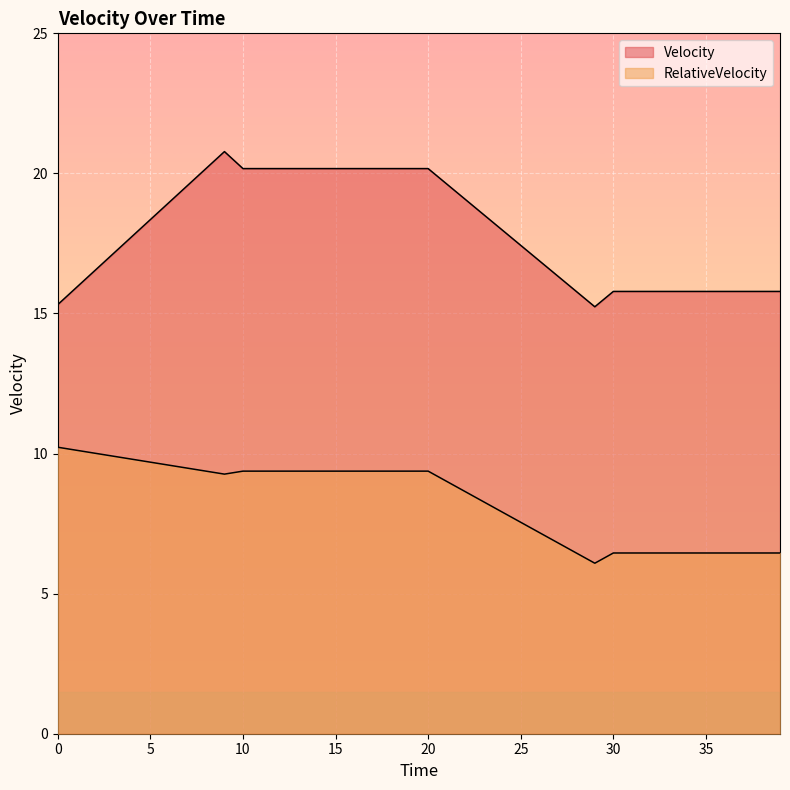

What is the value of the RelativeVelocity point at the 16th from the left?

9.4